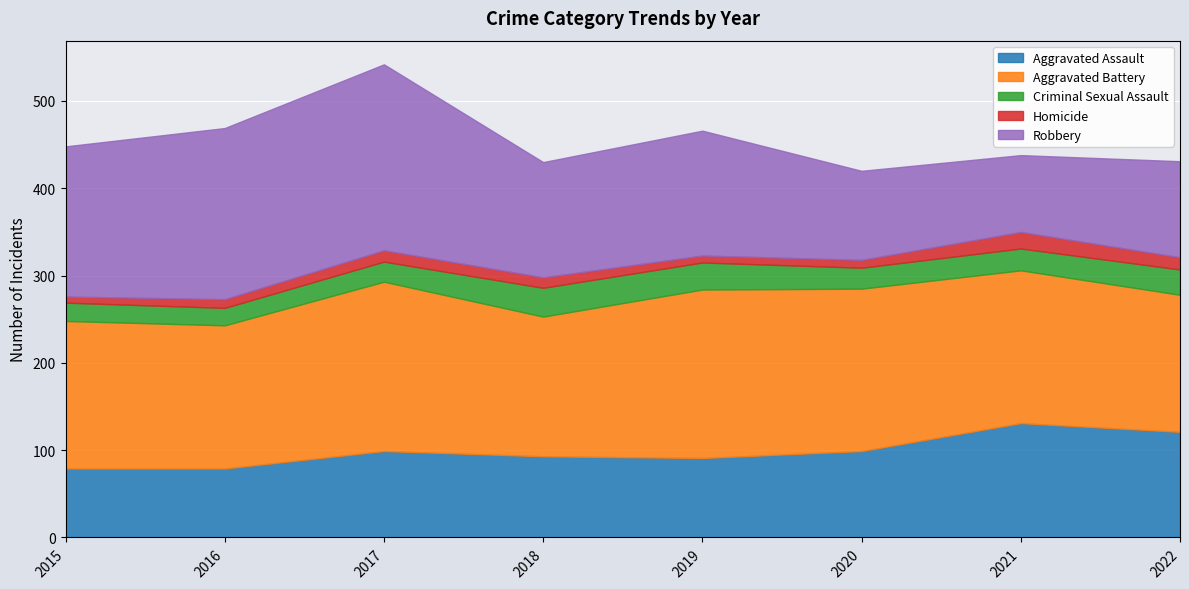

What is the average value of the Homicide series?

12